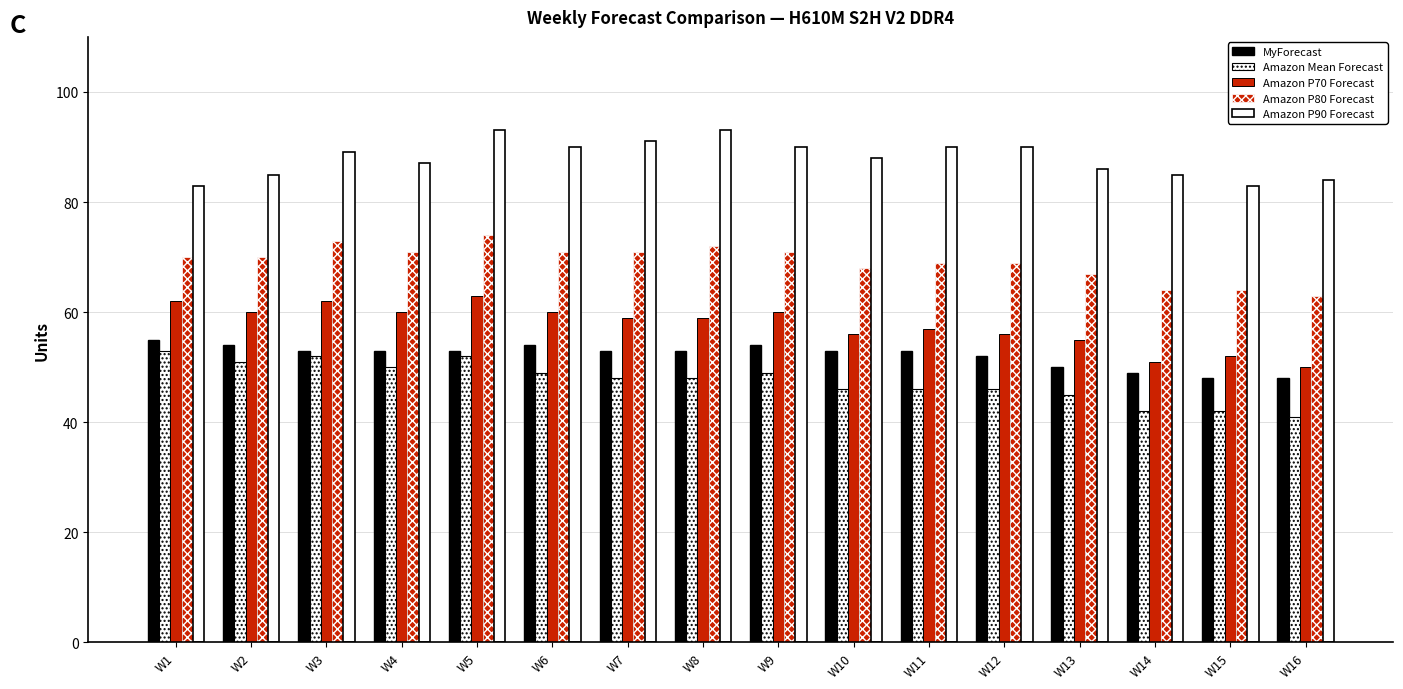

How many distinct data groups are displayed?

5